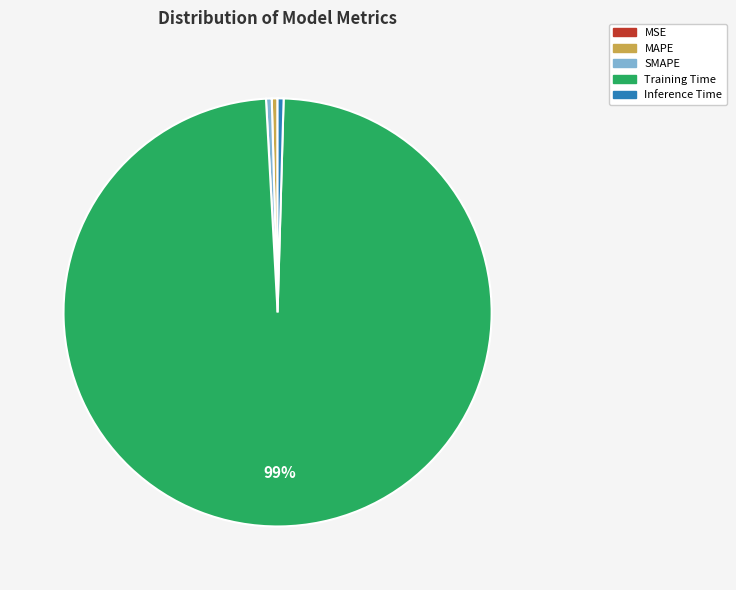

Which category has the biggest portion of the pie?

Training Time